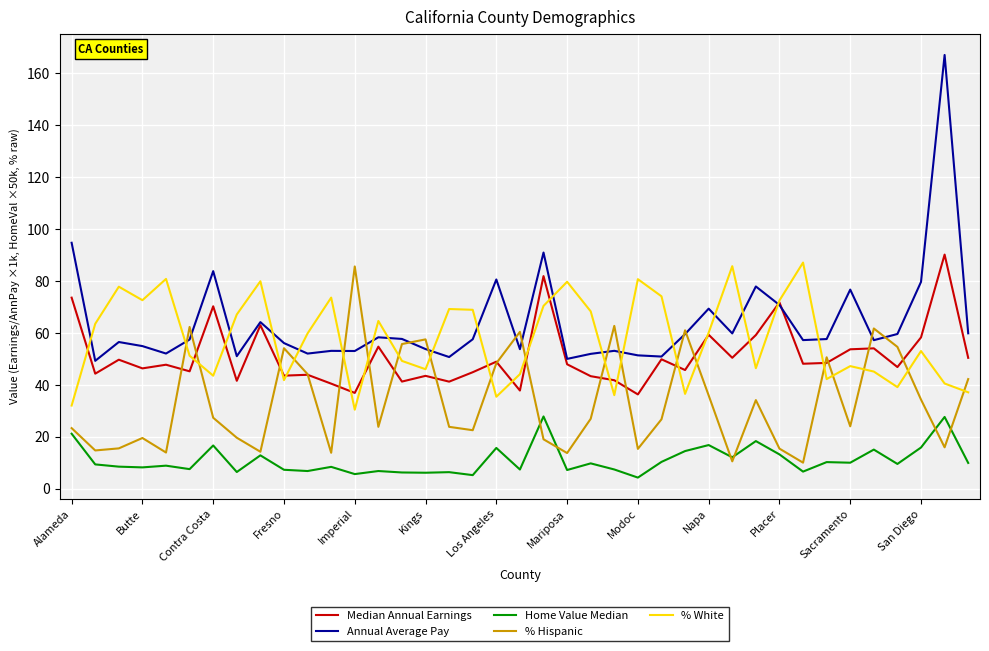

Is this an area chart (filled region under the line)?

No